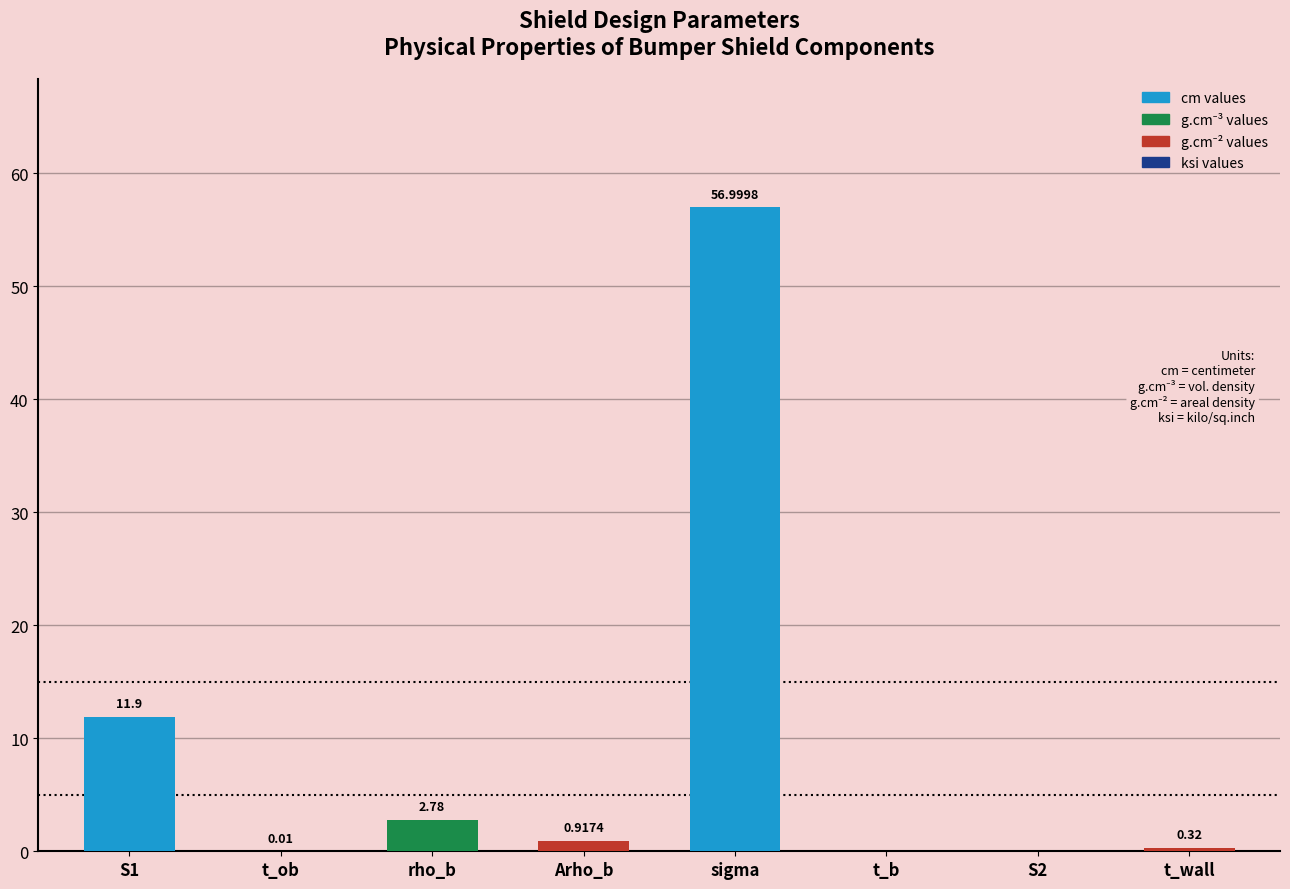

What is the sum of the values at sigma and rho_b?

59.8